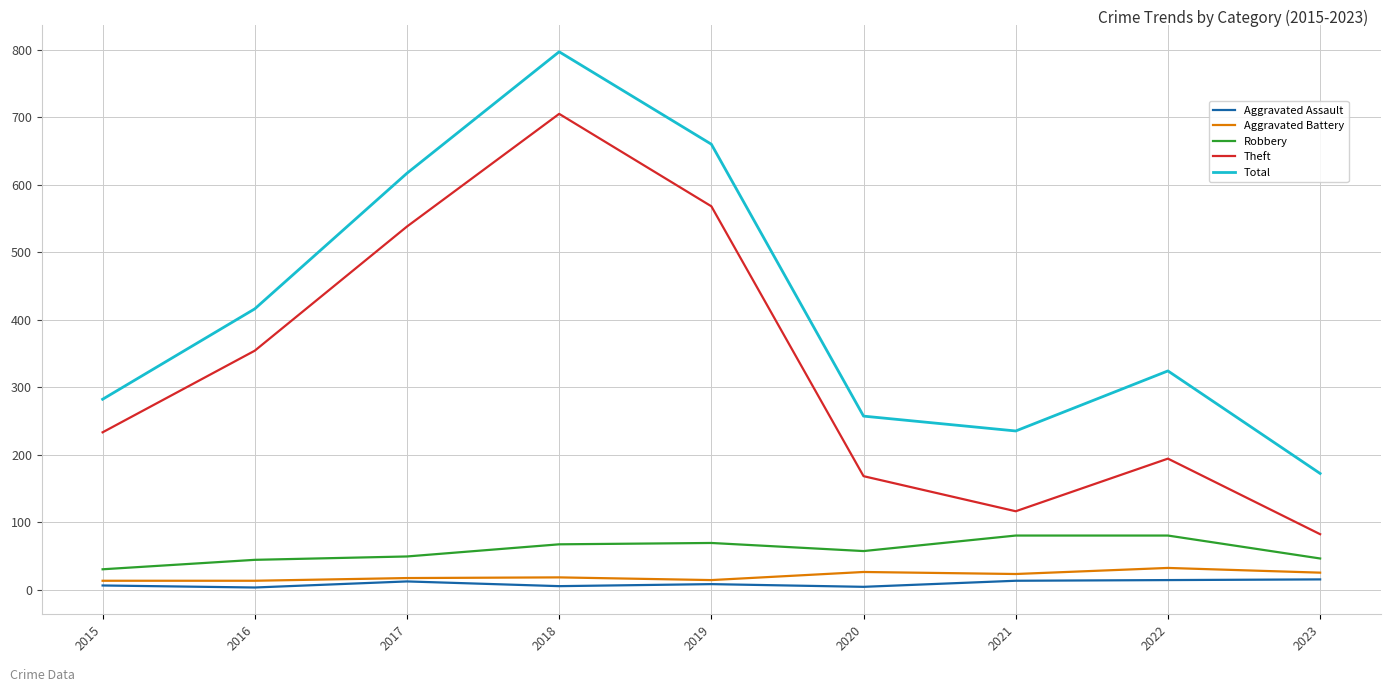

Which series changed the most between 2020 and 2022?

Total